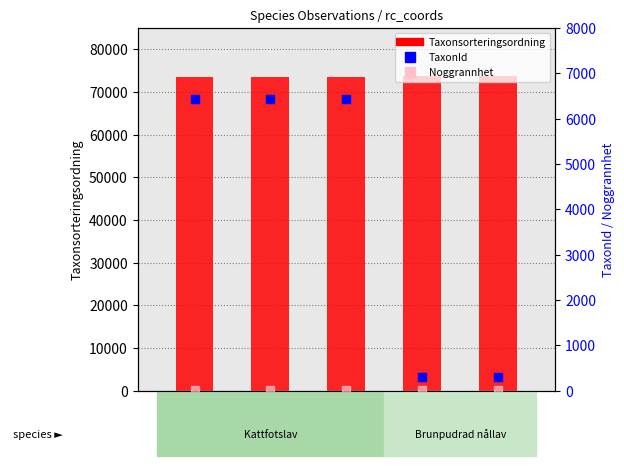

Which series has the largest total across all categories?

Taxonsorteringsordning